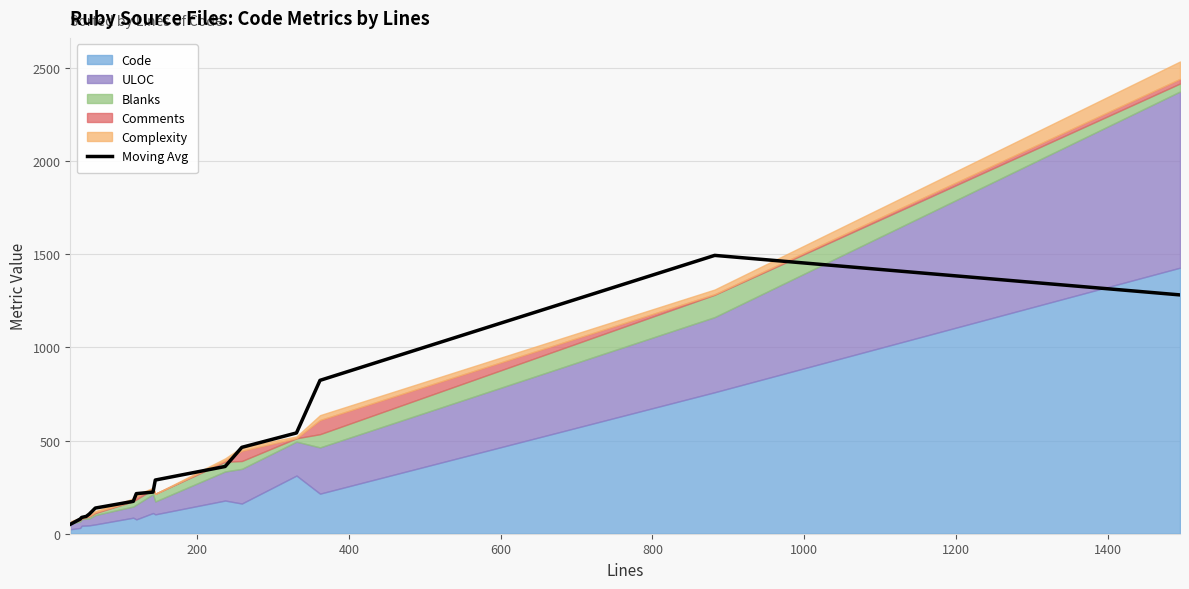

What is the highest value of the Moving Avg series?

1493.0